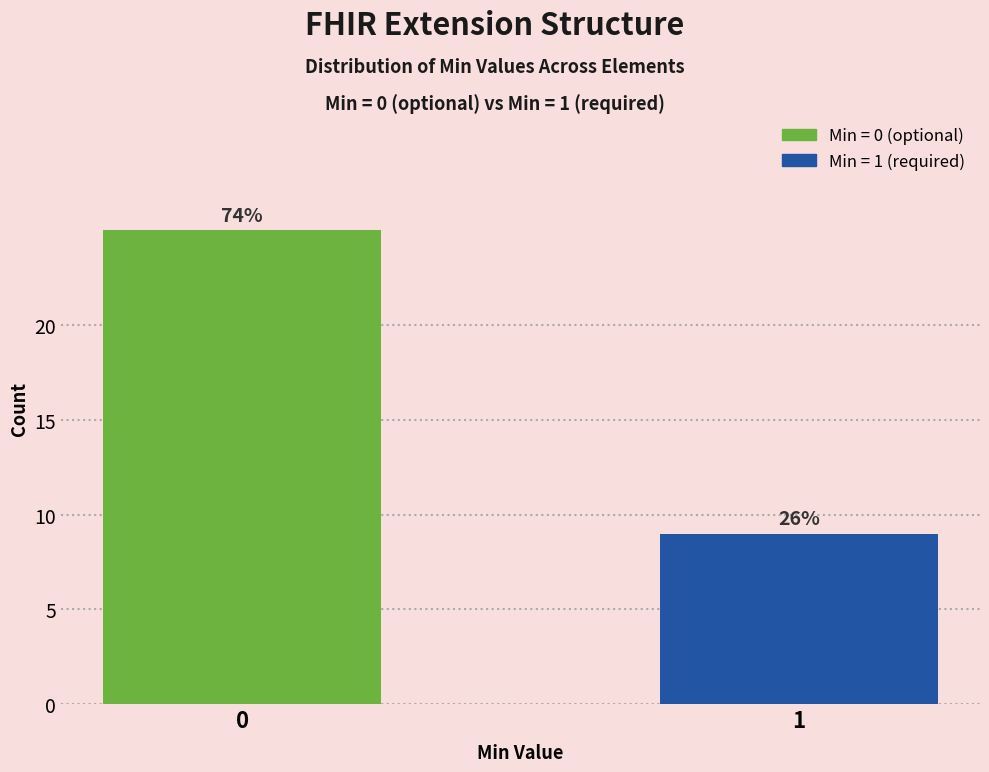

Does the chart contain any negative values?

No